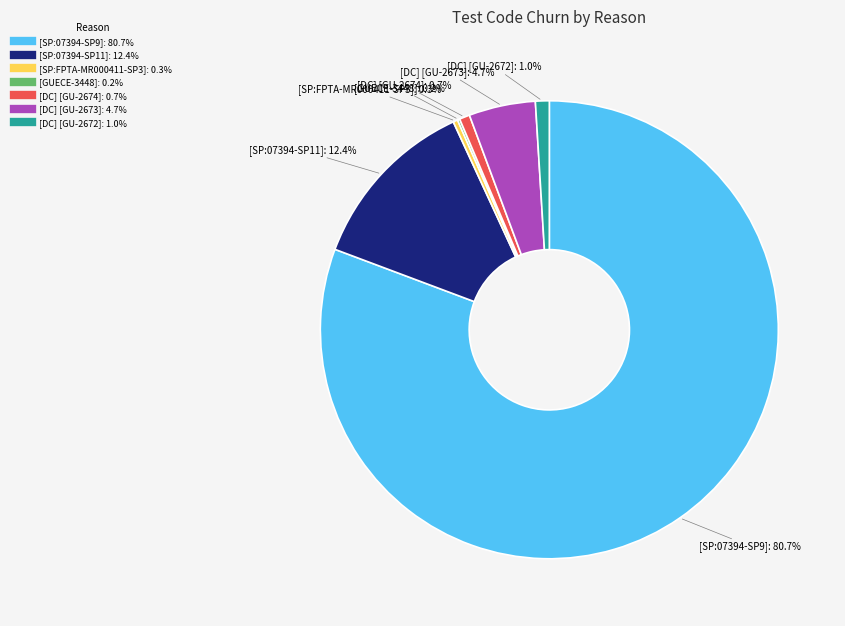

Is there any slice that represents more than half of the pie?

Yes